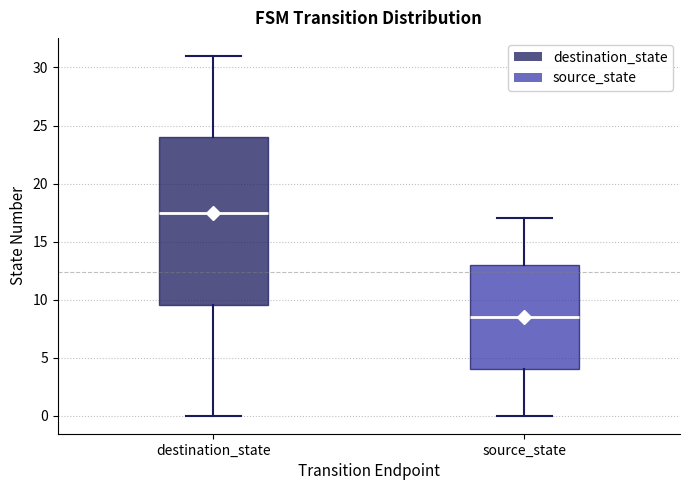

Reading left to right, transcribe this box plot: for each box, give where its median line is, the range the box spans, and where its two whiskers end, as read against the y-axis. The values are not printed on the chart, so give them approximately, as read against the axis.

destination_state: median 17.5, box 9.5 to 24.0, whiskers 0.0 to 31.0
source_state: median 8.5, box 4.0 to 13.0, whiskers 0.0 to 17.0